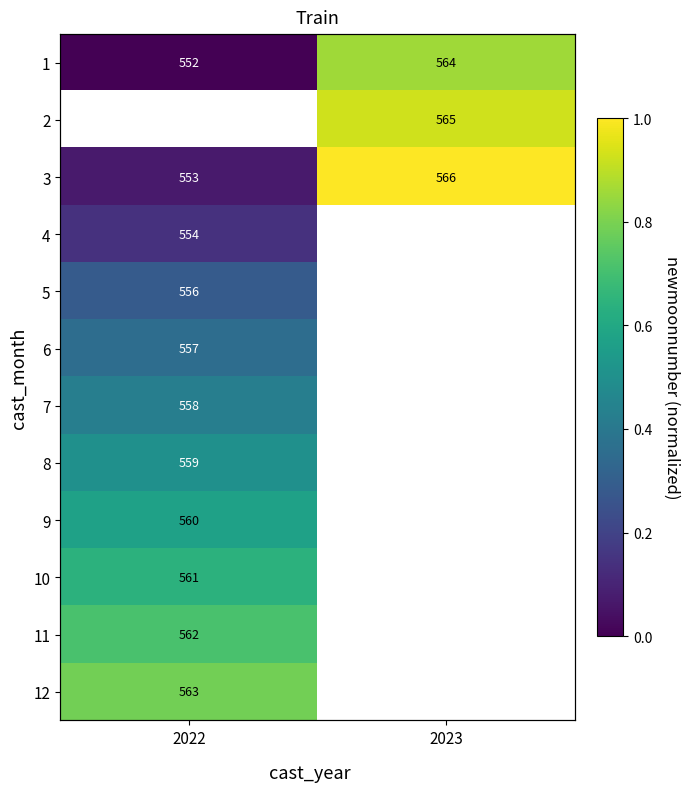

Which series has the largest total across all categories?

3